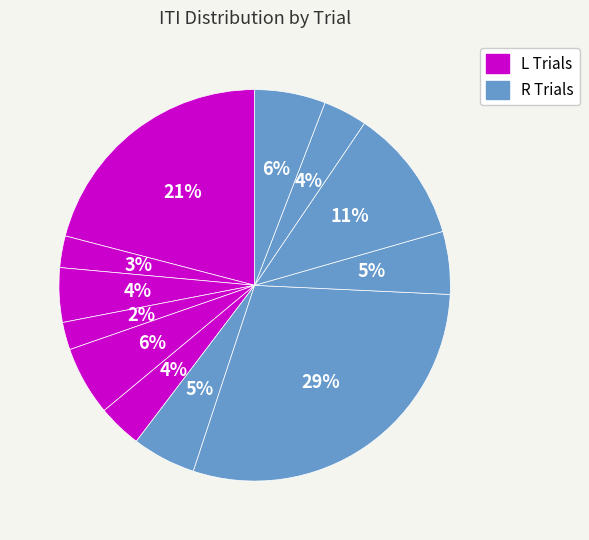

How many slices are in this pie chart?

12